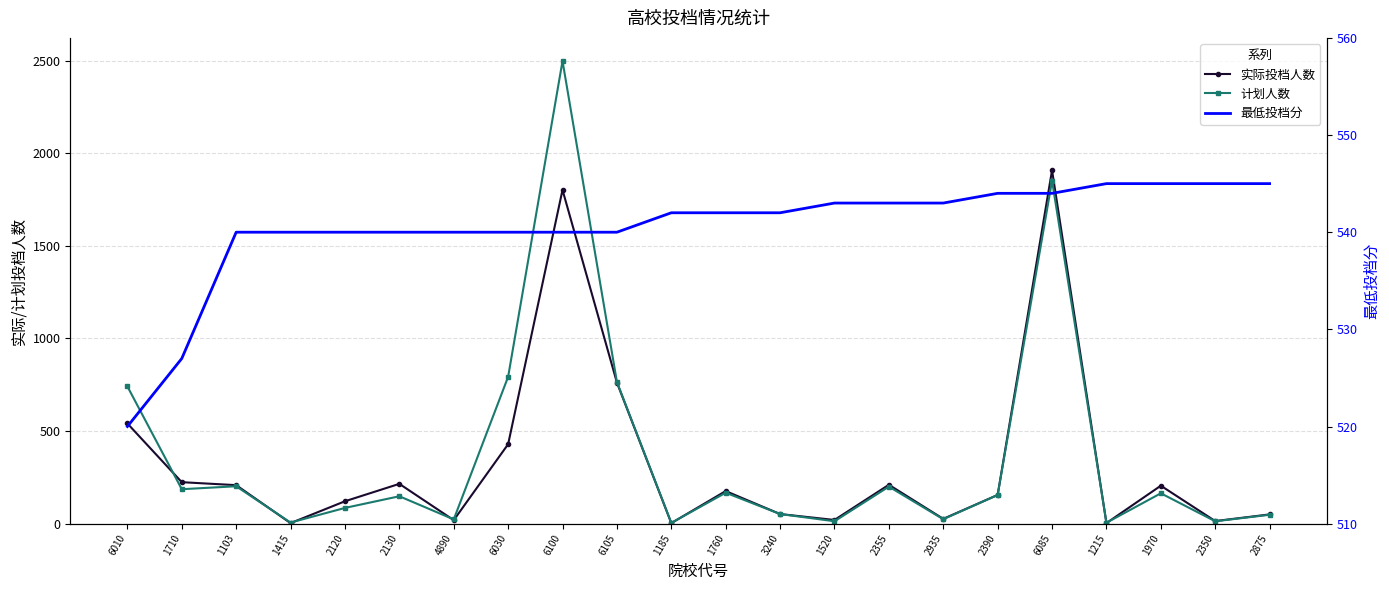

What is the difference between the second highest and second lowest values in the 实际投档人数 series?

1799